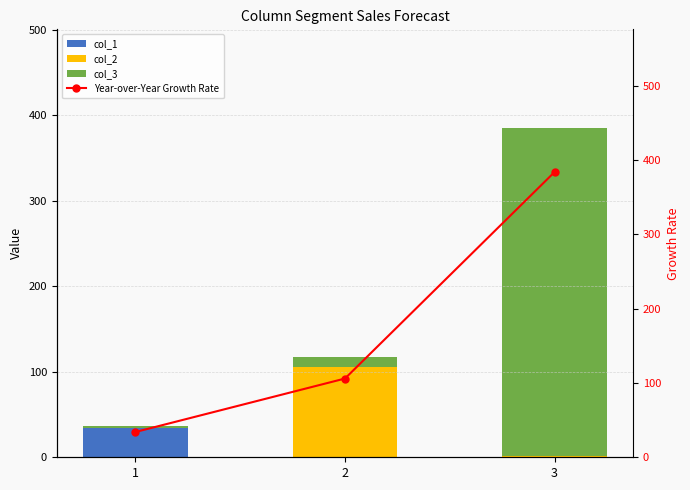

Which series has the largest total across all categories?

Year-over-Year Growth Rate